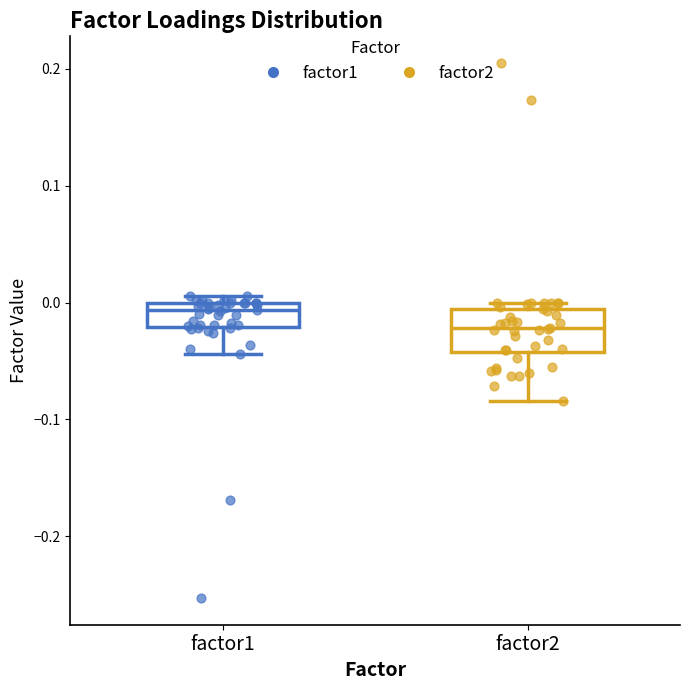

Reading left to right, transcribe this box plot: for each box, give where its median line is, the range the box spans, and where its two whiskers end, as read against the y-axis. The values are not printed on the chart, so give them approximately, as read against the axis.

factor1: median -0.01, box -0.02 to 0.00, whiskers -0.04 to 0.01
factor2: median -0.02, box -0.04 to -0.01, whiskers -0.08 to 0.00